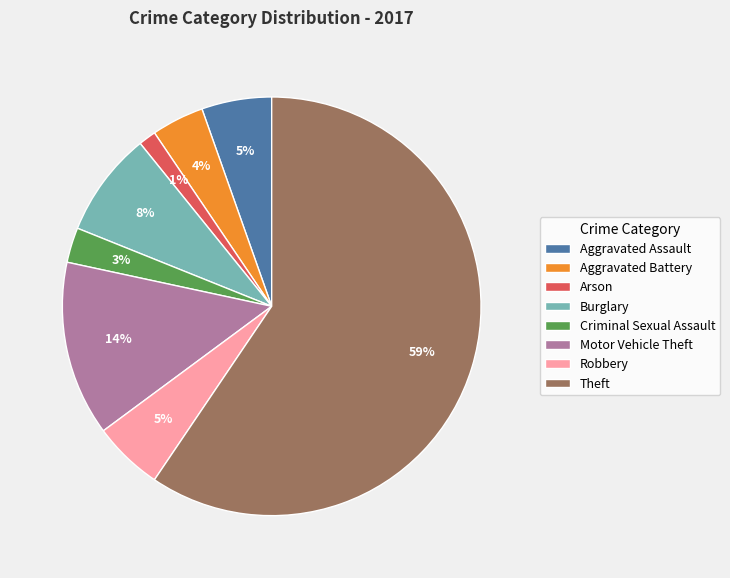

True or false: Robbery accounts for 11% of the total.

False